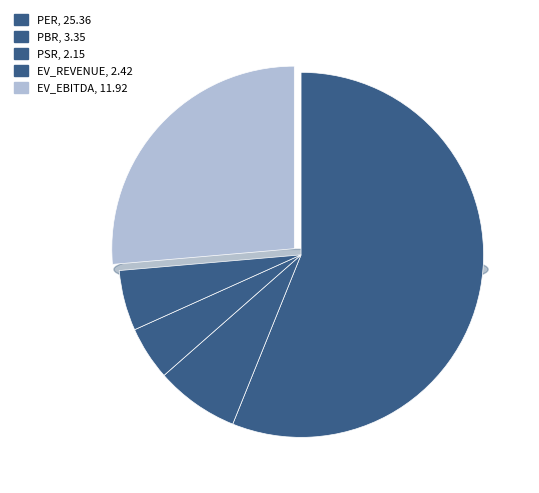

What is the smallest slice in the pie chart?

psr